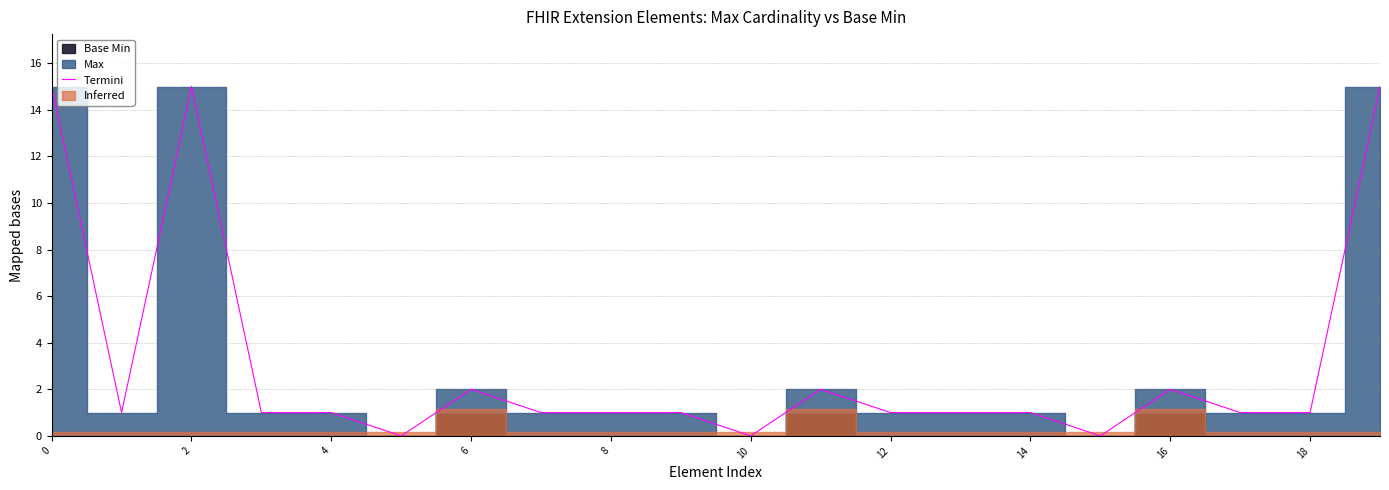

Is it true that the value at 14 is 1?

True